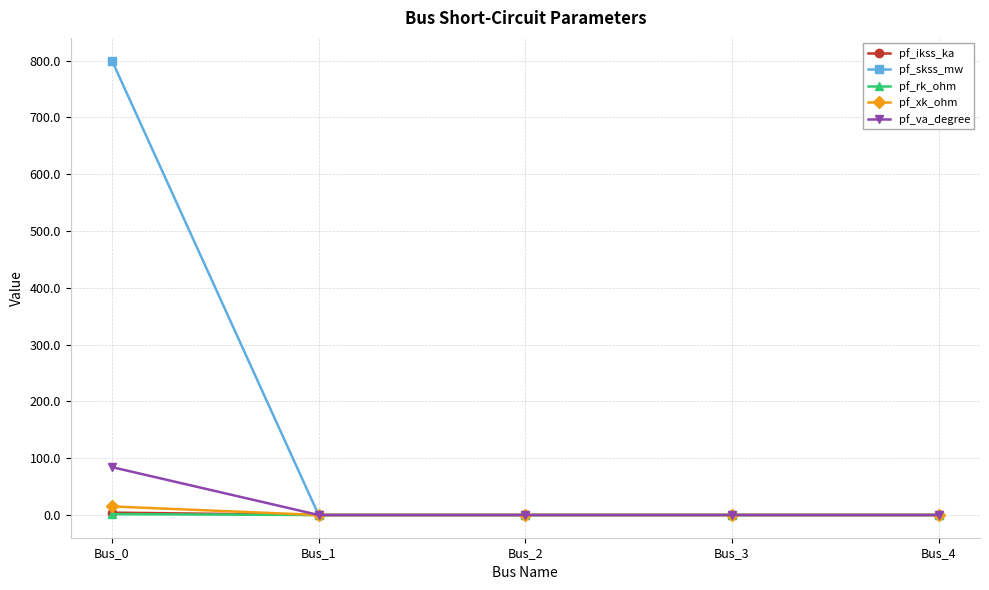

What is the maximum value shown in the chart?

800.0